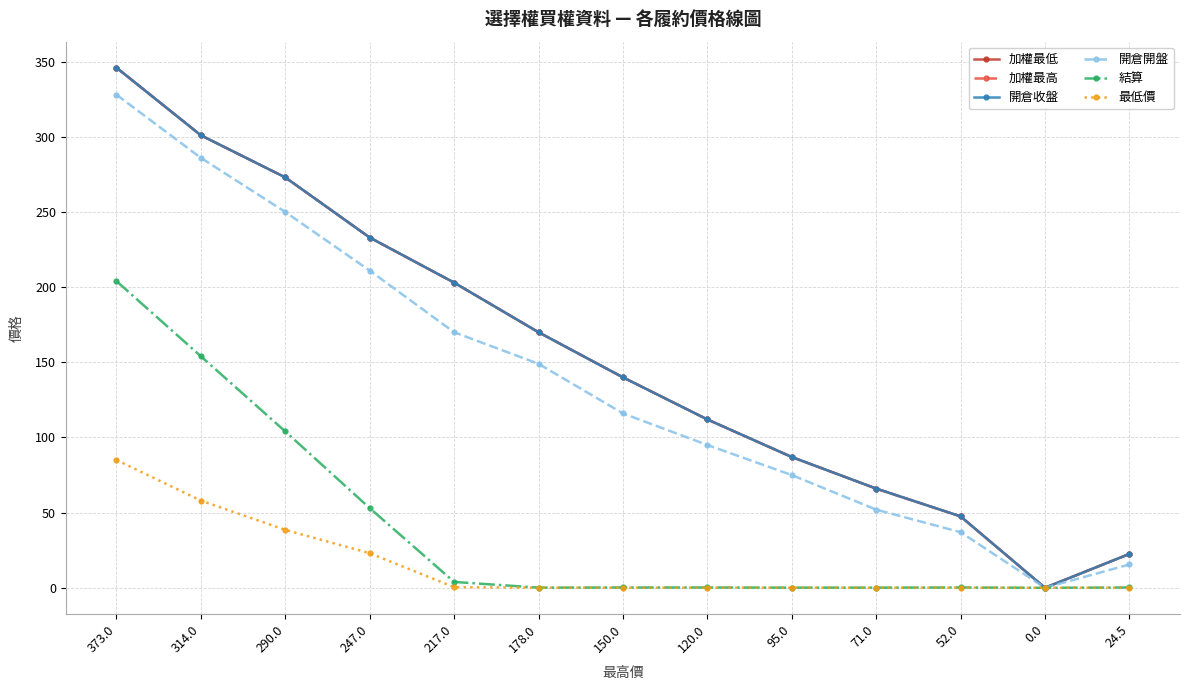

Does the chart have visible grid lines?

Yes